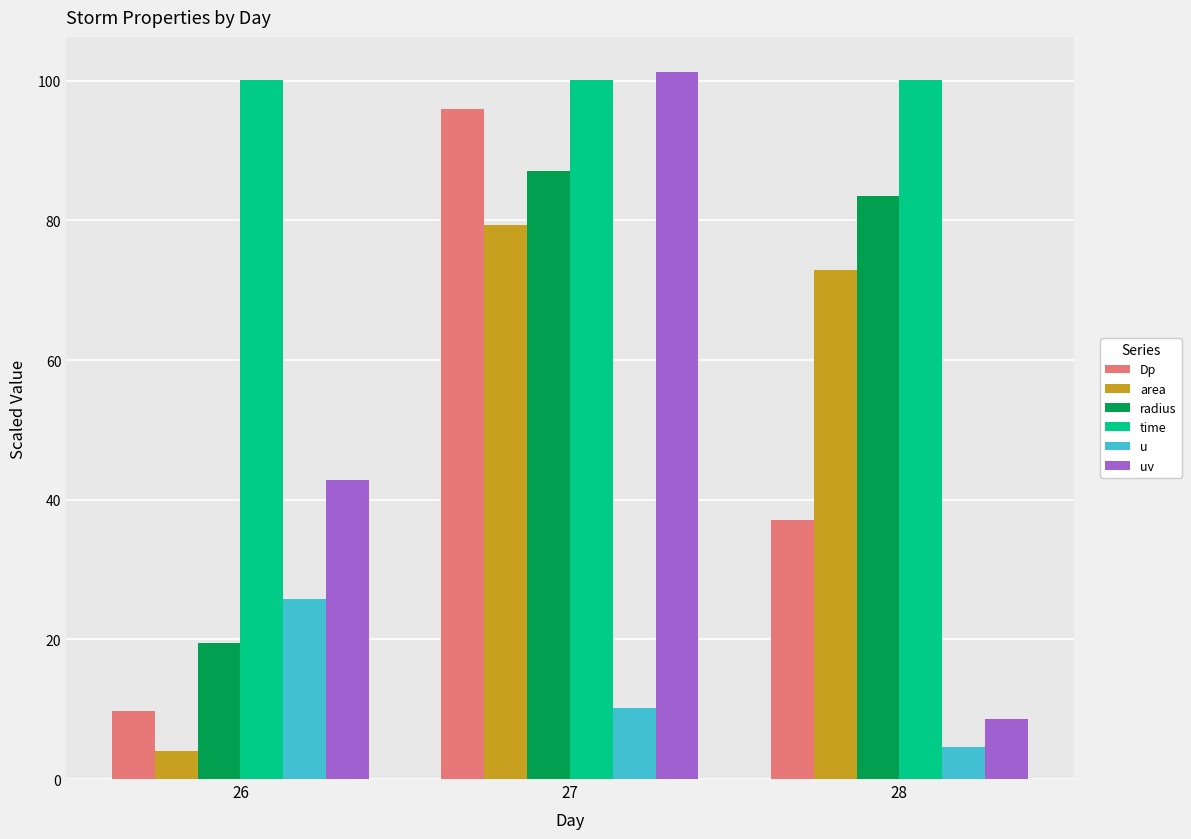

Reading left to right, extract all data points from this chart.

Dp: 26=9.7	27=96.0	28=37.1
area: 26=4.0	27=79.4	28=73.0
radius: 26=19.4	27=87.1	28=83.5
time: 26=100.2	27=100.2	28=100.2
u: 26=25.8	27=10.2	28=4.5
uv: 26=42.8	27=101.2	28=8.5